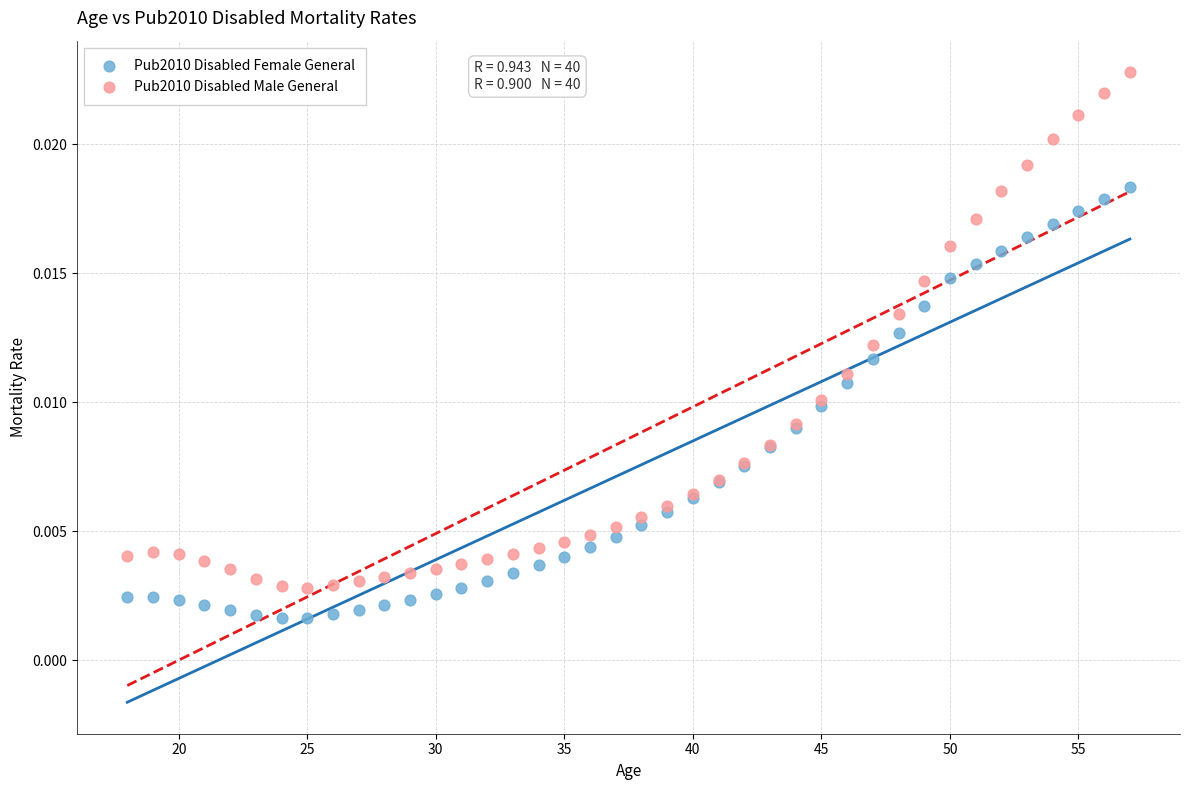

Which series reaches the maximum Y coordinate?

Pub2010 Disabled Male General